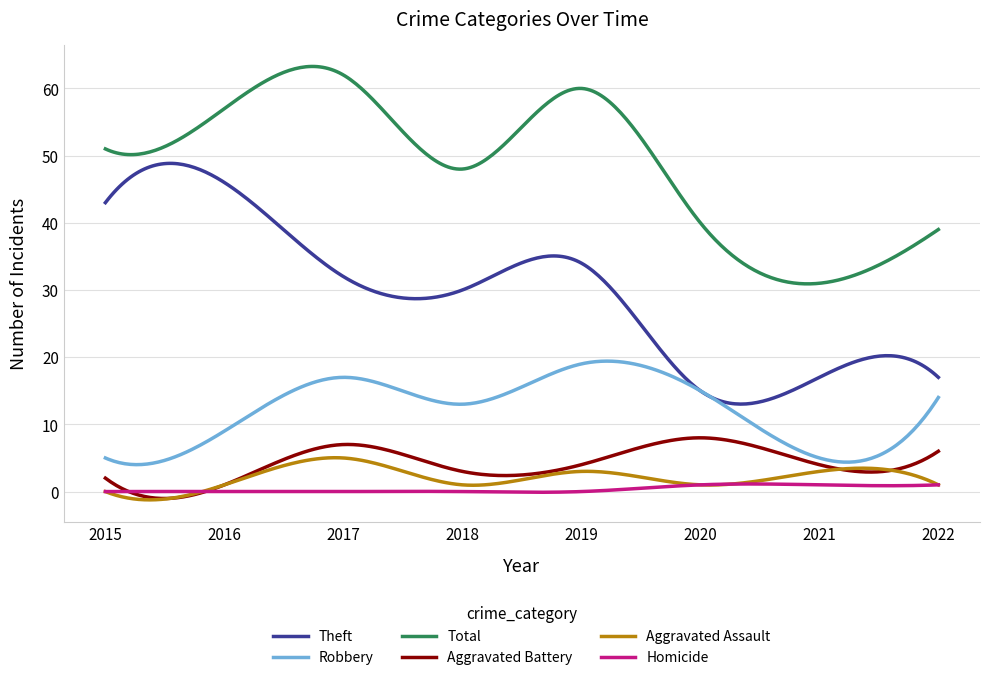

True or false: Homicide and Robbery intersect in this chart.

False